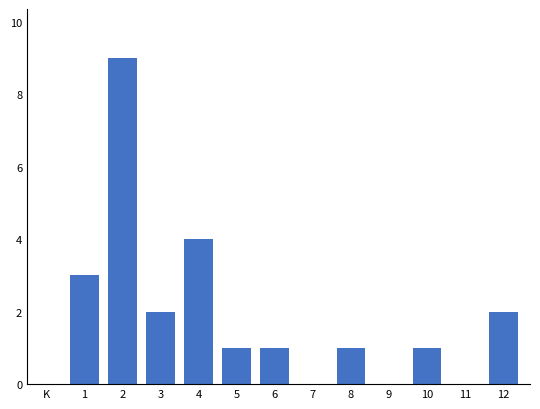

Reading left to right, what are all the values shown in this chart?

1=3	2=9	3=2	4=4	5=1	6=1	7=0	8=1	9=0	10=1	11=0	12=2